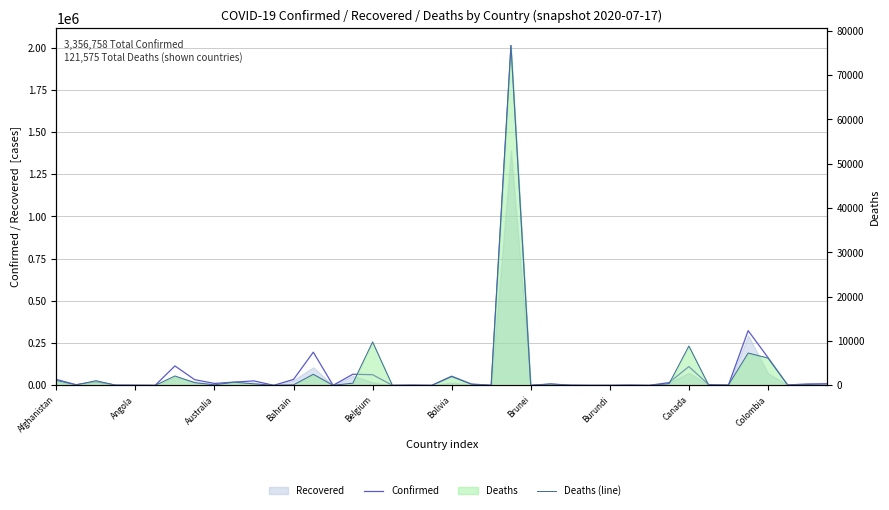

Reading left to right, extract all data points from this chart.

Confirmed: 35070	3851	21355	877	607	74	114783	33559	11233	19270	26165	124	35084	196323	104	65623	63039	40	1463	84	54156	7681	522	2012151	141	8144	1038	339	269	1894	166	16157	111143	4373	886	323698	165169	2358	8199	9546
Deaths (line): 1113	104	1052	52	28	3	2112	607	116	711	334	11	121	2496	7	485	9792	2	28	0	1984	240	1	76688	3	293	53	6	1	19	0	373	8875	53	75	7290	6164	48	193	42